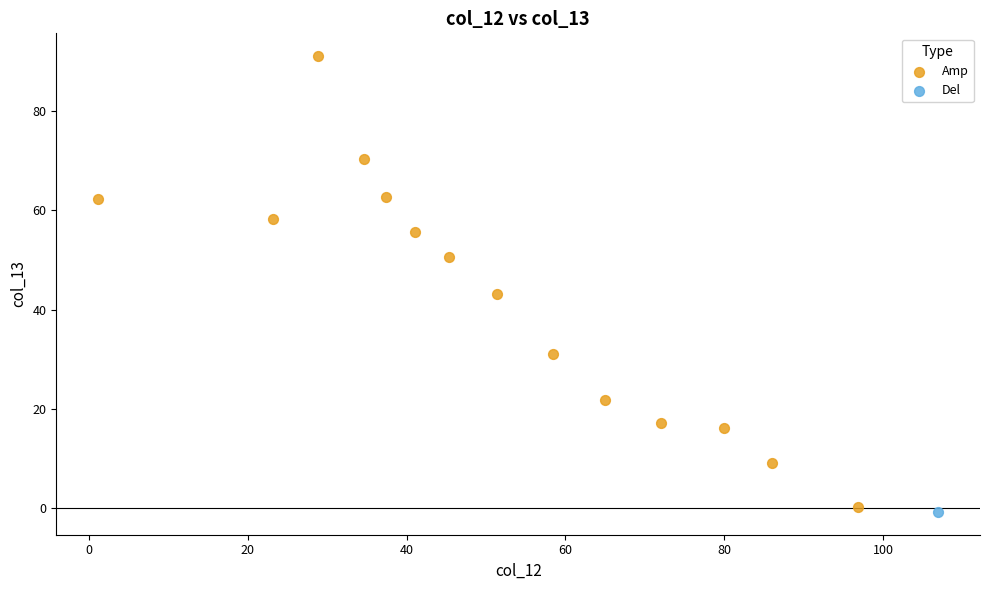

What are all the series names shown in the legend?

Amp, Del